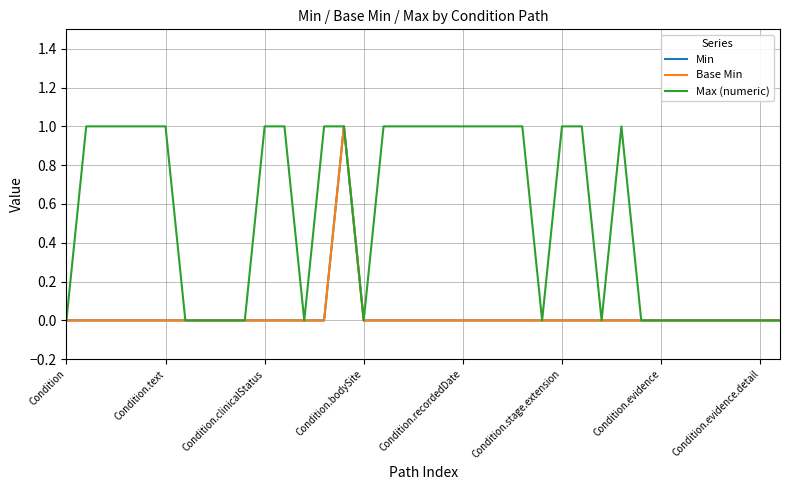

What is the sum of all Base Min values?

1